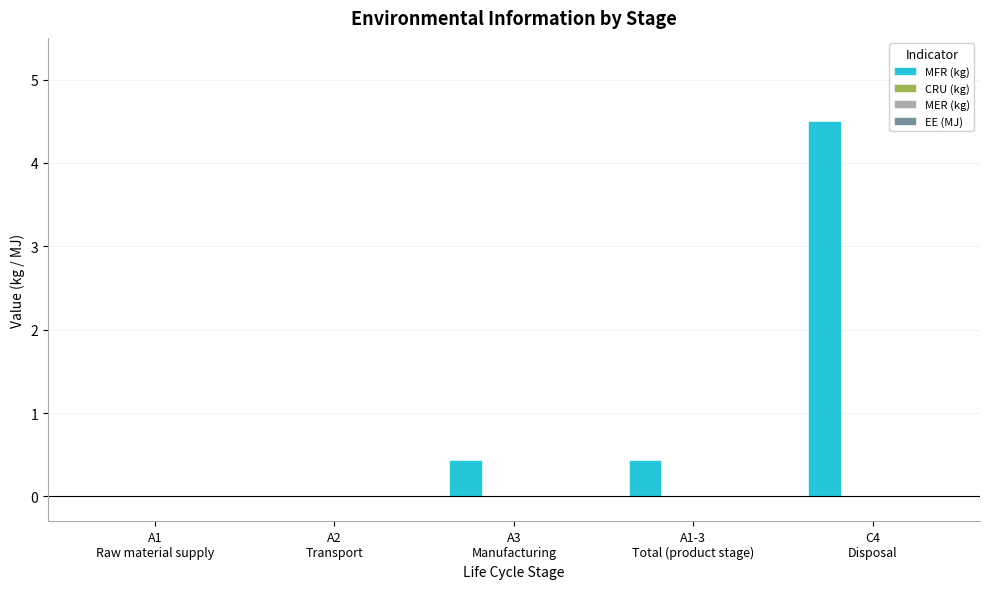

What is the maximum value shown in the chart?

4.5